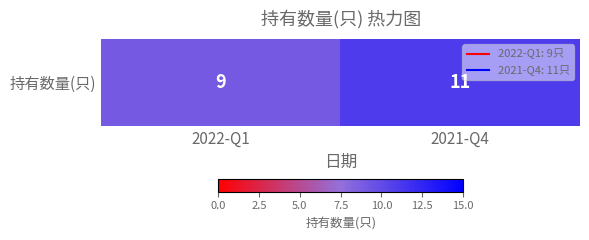

Between 2021-Q4 and 2022-Q1, which is larger?

2021-Q4